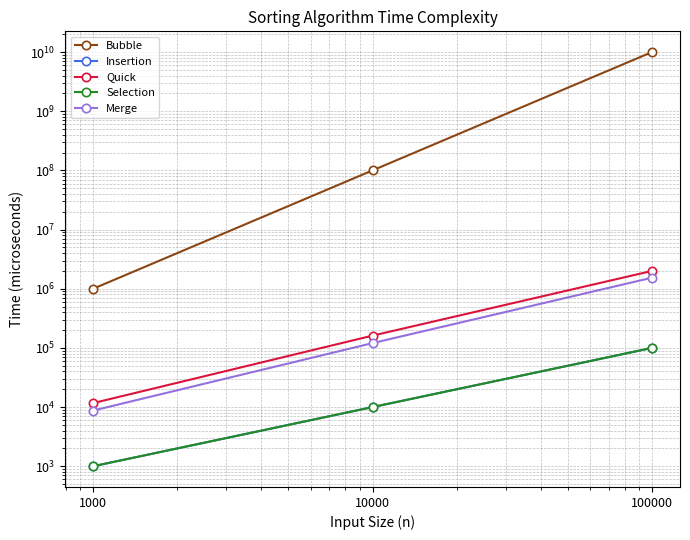

How many lines are shown in the chart?

5